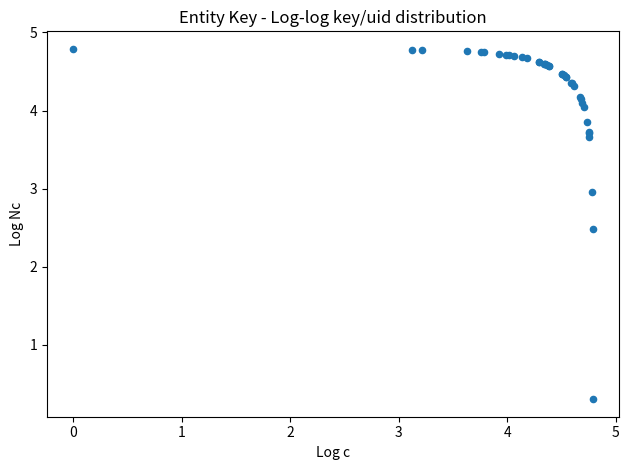

What Y value in the scatter plot is closest to 2?

2.5